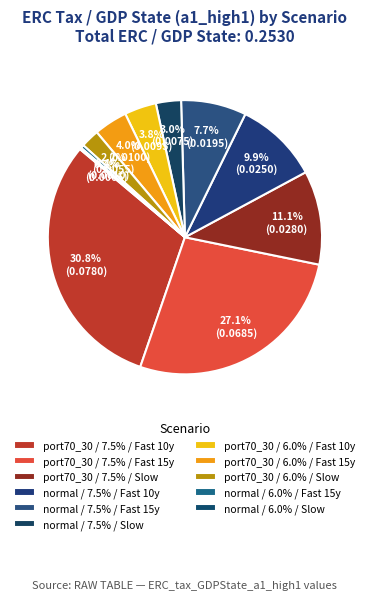

What is the total percentage of port70_30 / 7.5% / Fast 15y and port70_30 / 7.5% / Slow?

38.1%